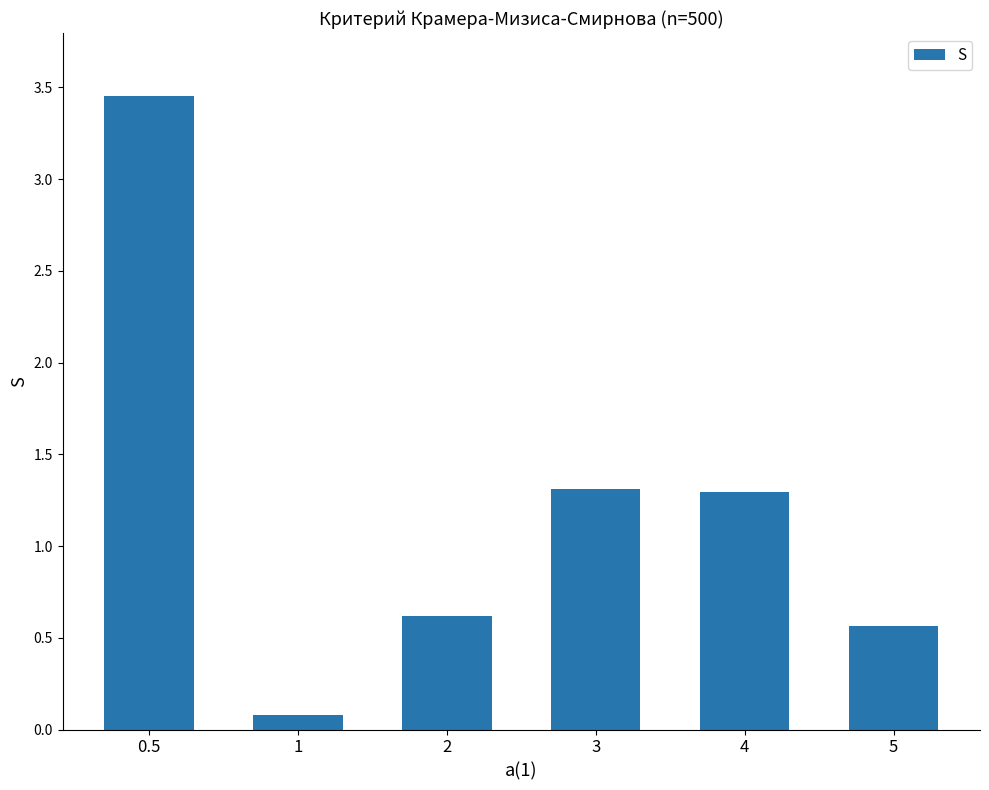

What is the difference between the second highest and second lowest values?

0.7